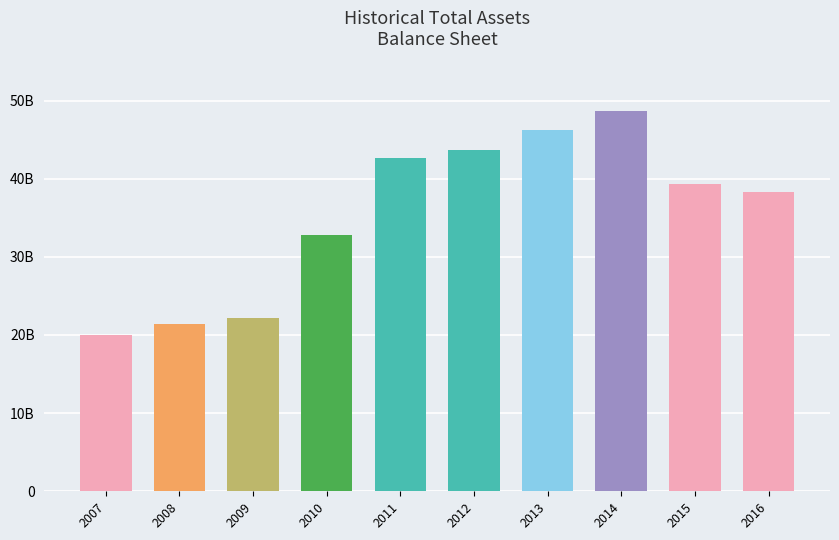

What is the minimum value shown in the chart?

19972000000